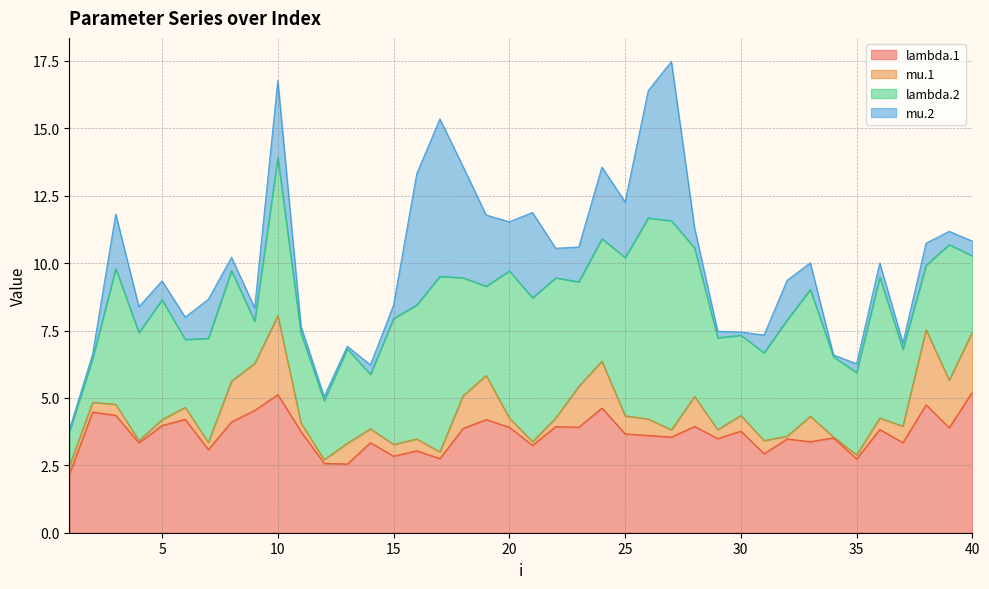

Which series ends up on top after the final intersection of lambda.1 and mu.2?

lambda.1